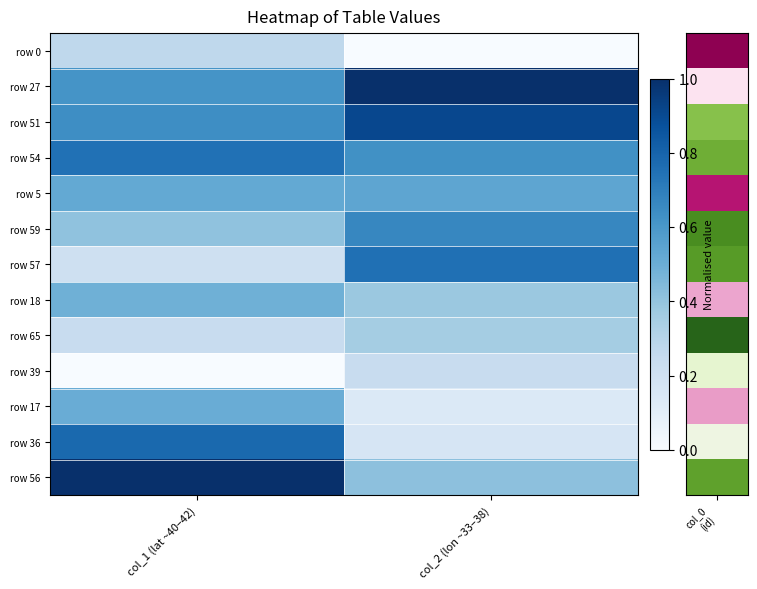

Reading left to right, list all the values displayed in this chart.

row 0: col_1 (lat ~40–42)=0.3	col_2 (lon ~33–38)=0.0
row 27: col_1 (lat ~40–42)=0.6	col_2 (lon ~33–38)=1.0
row 51: col_1 (lat ~40–42)=0.6	col_2 (lon ~33–38)=0.9
row 54: col_1 (lat ~40–42)=0.7	col_2 (lon ~33–38)=0.6
row 5: col_1 (lat ~40–42)=0.5	col_2 (lon ~33–38)=0.5
row 59: col_1 (lat ~40–42)=0.4	col_2 (lon ~33–38)=0.7
row 57: col_1 (lat ~40–42)=0.2	col_2 (lon ~33–38)=0.8
row 18: col_1 (lat ~40–42)=0.5	col_2 (lon ~33–38)=0.4
row 65: col_1 (lat ~40–42)=0.2	col_2 (lon ~33–38)=0.4
row 39: col_1 (lat ~40–42)=0.0	col_2 (lon ~33–38)=0.2
row 17: col_1 (lat ~40–42)=0.5	col_2 (lon ~33–38)=0.1
row 36: col_1 (lat ~40–42)=0.8	col_2 (lon ~33–38)=0.2
row 56: col_1 (lat ~40–42)=1.0	col_2 (lon ~33–38)=0.4